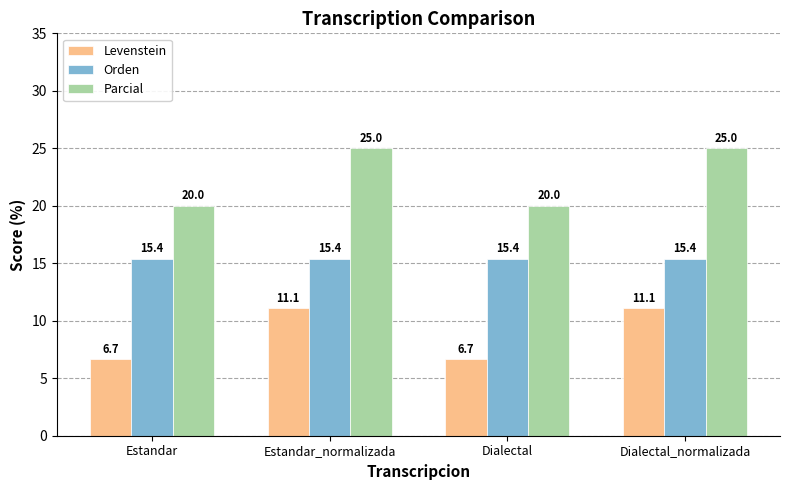

What position from the left is Dialectal_normalizada?

4